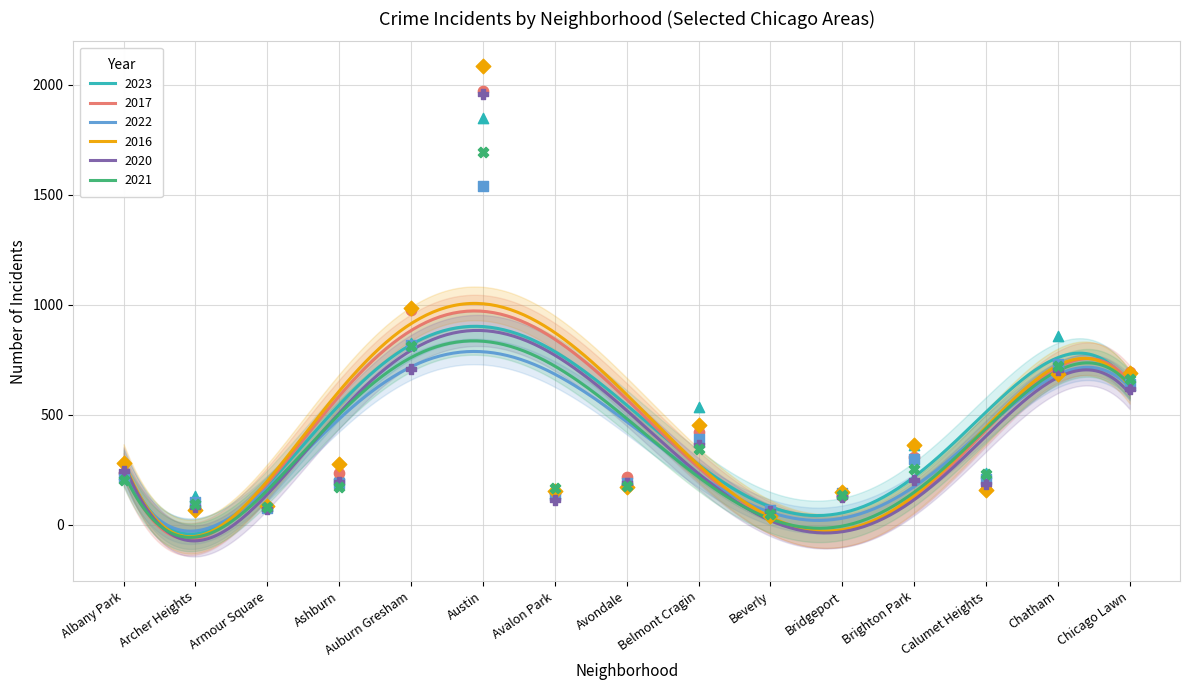

Which series has the widest spread of Y values?

2016